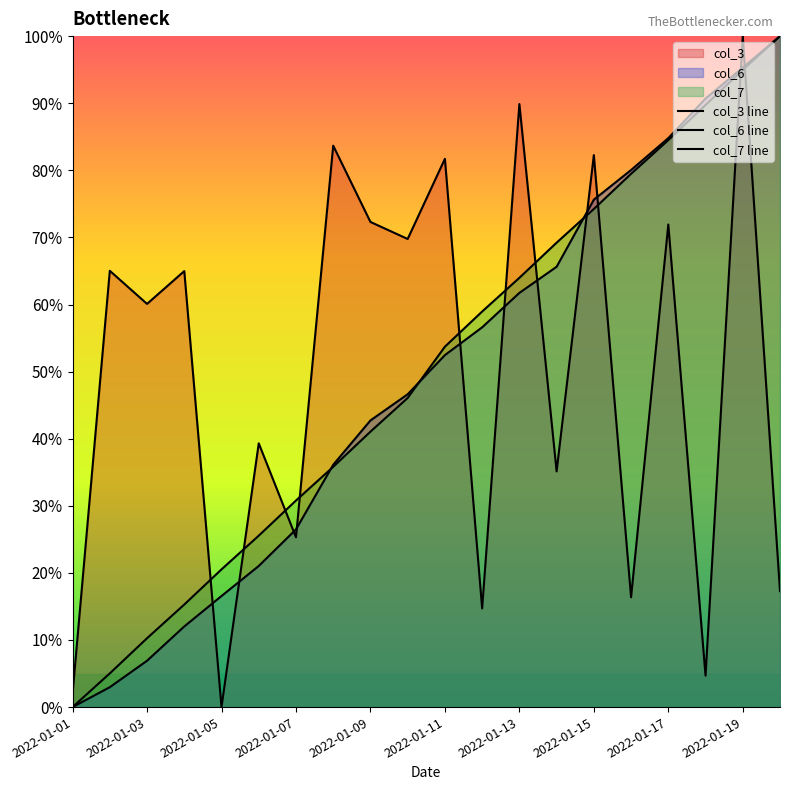

True or false: col_7 line has more than 1 interior local peaks.

False